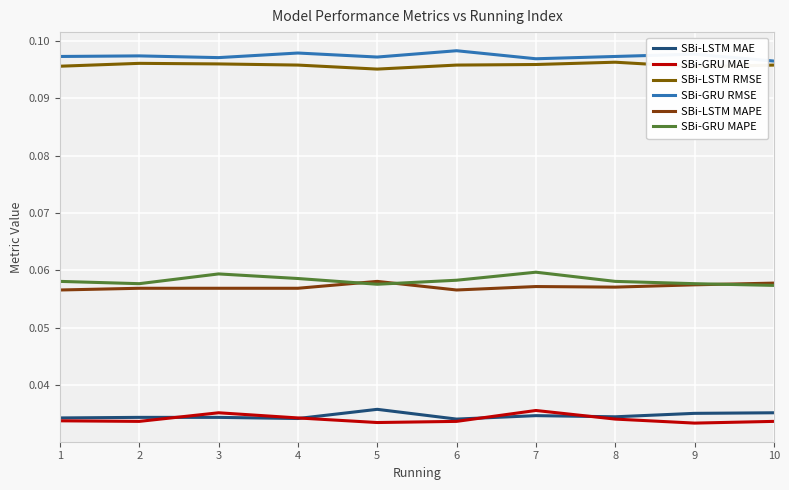

True or false: SBi-LSTM MAPE has more than 2 interior local peaks.

False